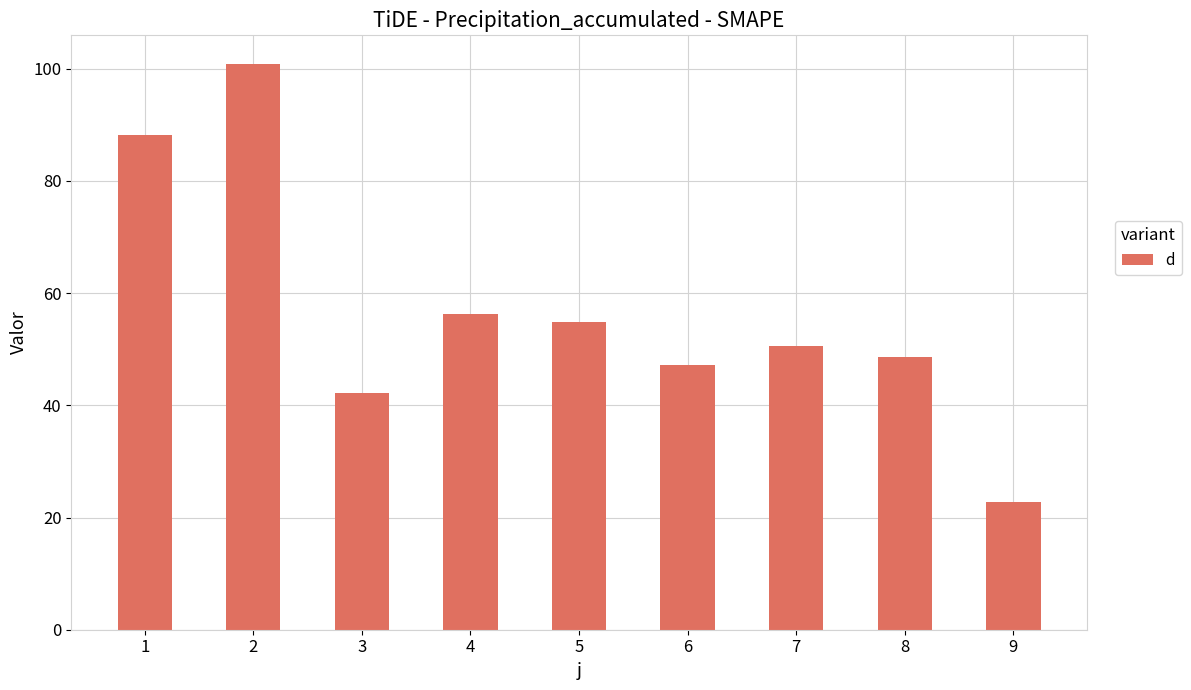

What is the difference between the values at 5 and 4?

1.5